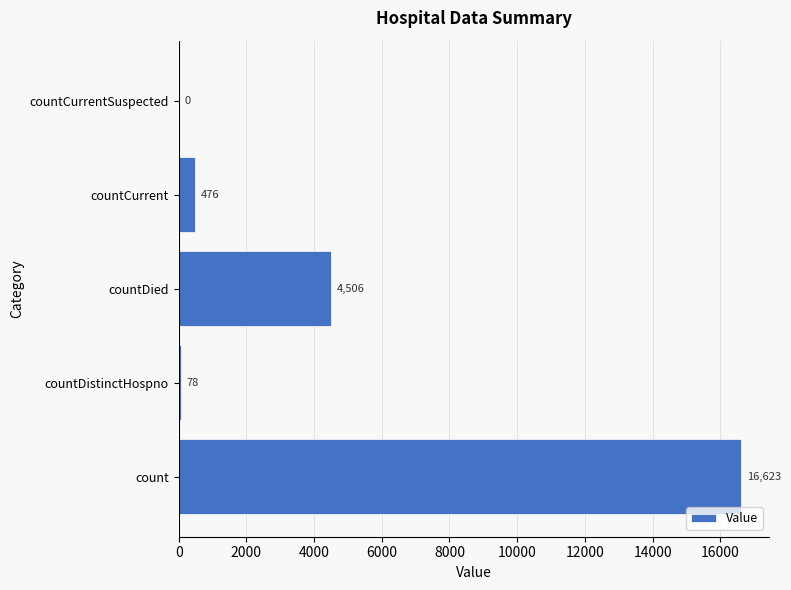

Reading bottom to top, list all the values displayed in this chart.

count=16623	countDistinctHospno=78	countDied=4506	countCurrent=476	countCurrentSuspected=0